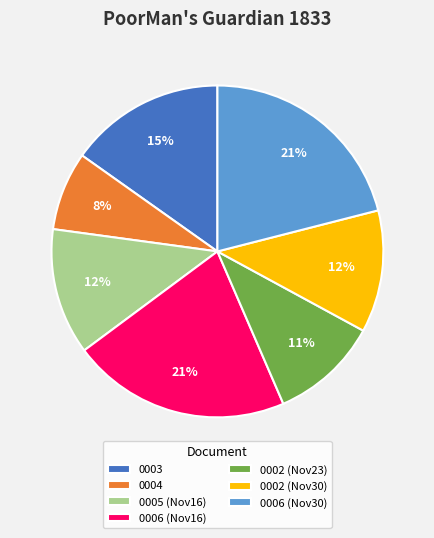

True or false: 0003 accounts for 15% of the total.

True